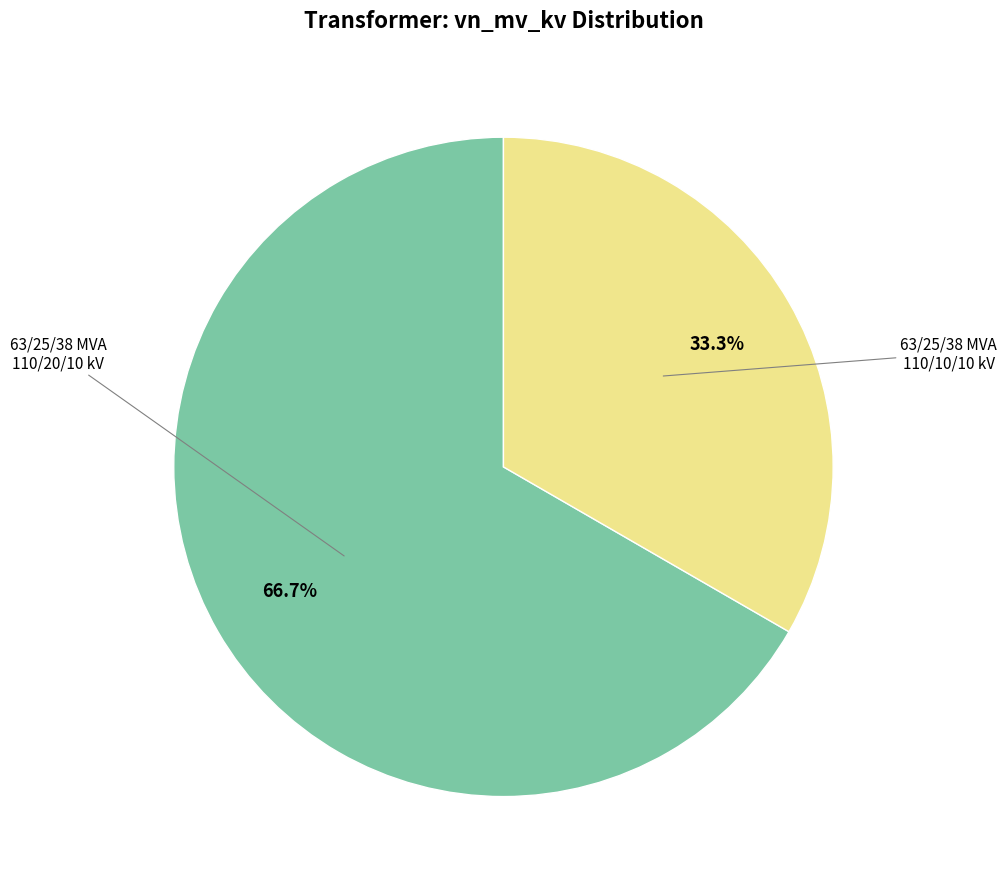

Is there a majority slice in this chart?

Yes